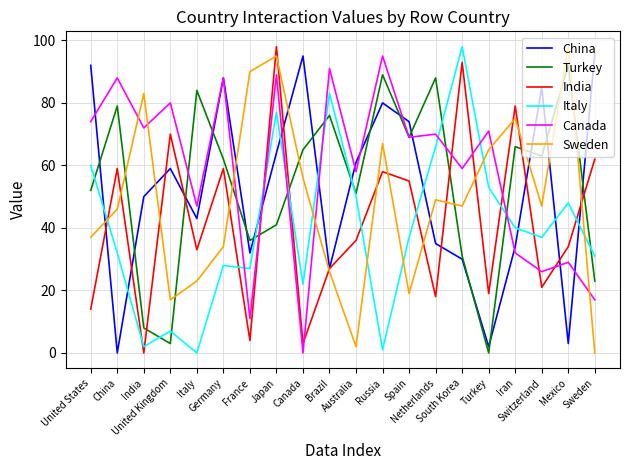

Which series has the largest total across all categories?

Canada